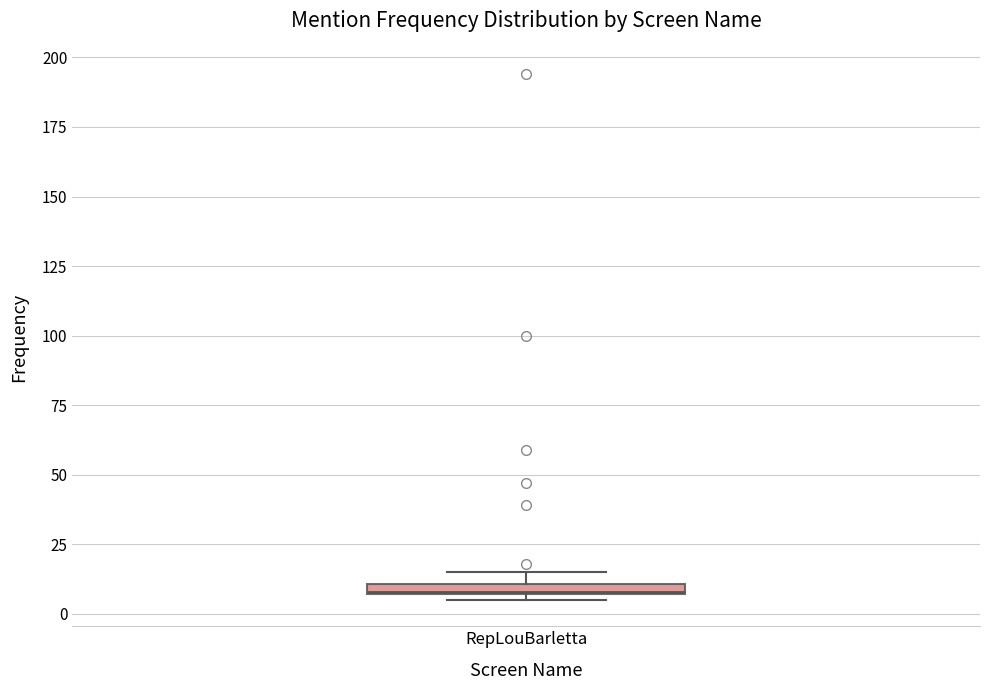

Where is the lower edge of the box for RepLouBarletta on the y-axis? The values are not printed on the chart, so give them approximately, as read against the axis.

5